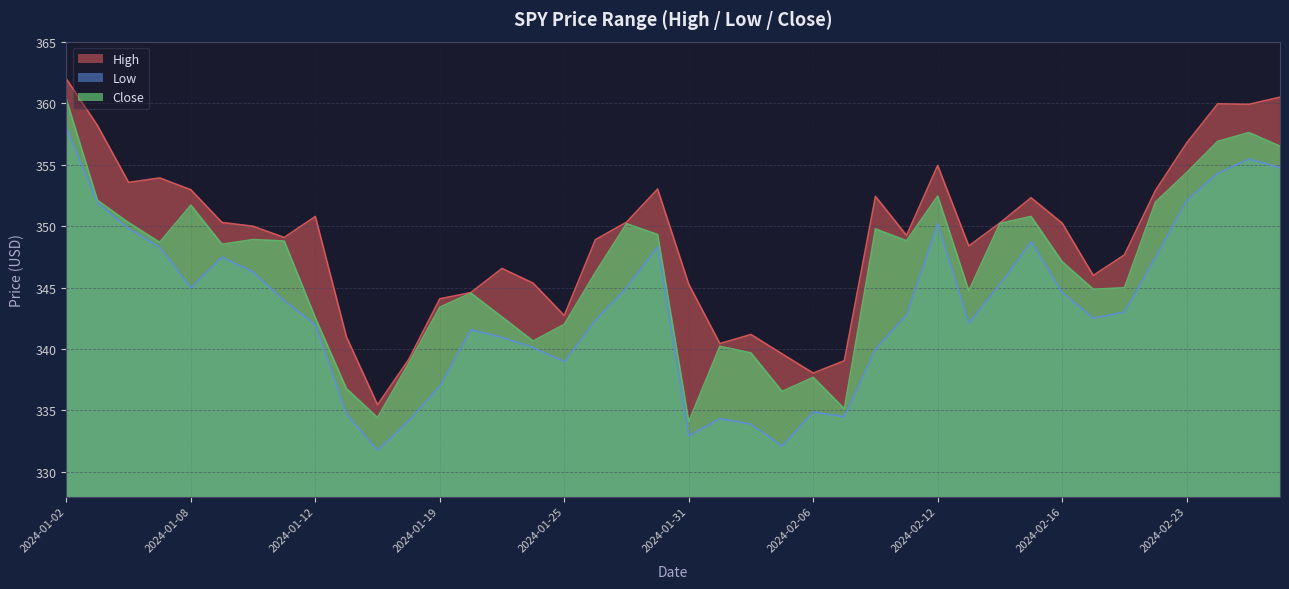

What is the difference between the Low values at 2024-01-30 and 2024-01-11?

4.4